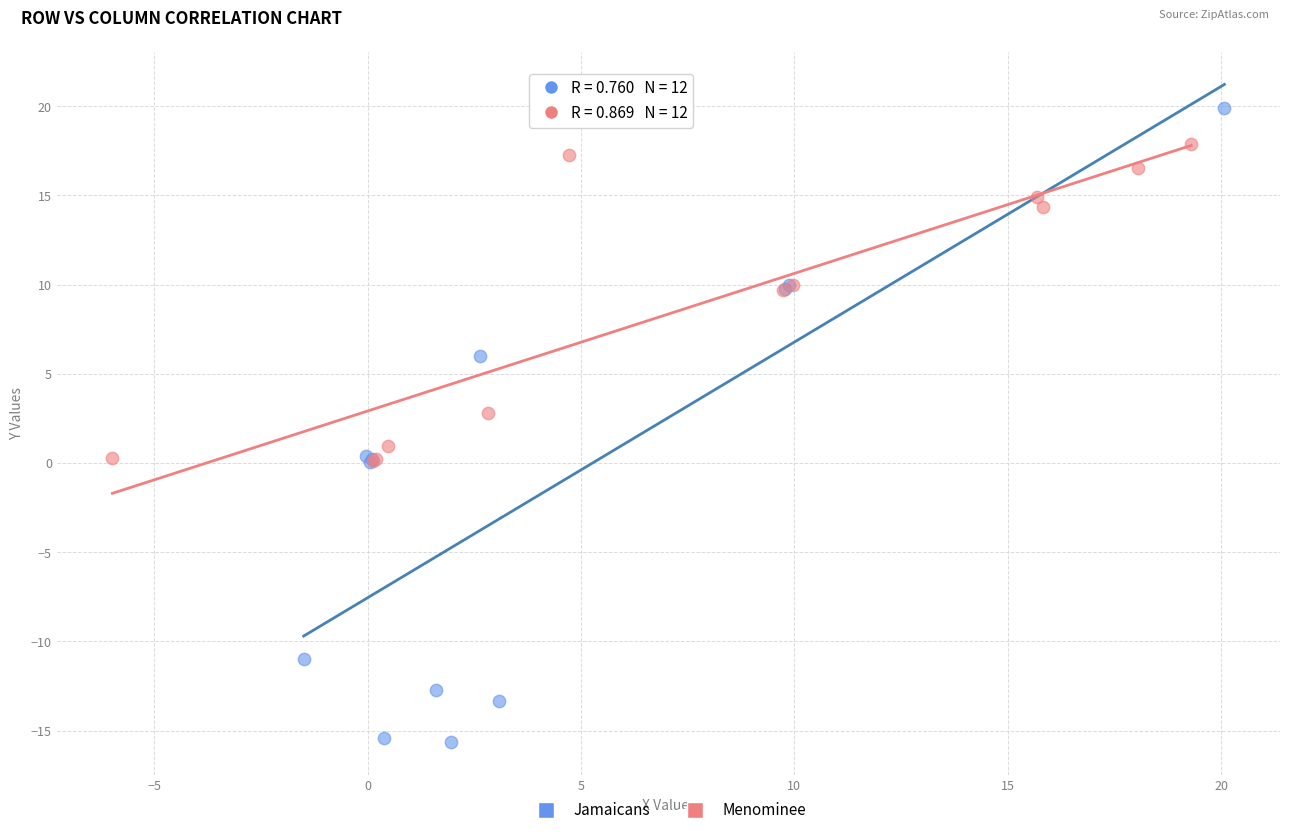

Which series reaches the minimum Y coordinate?

Jamaicans